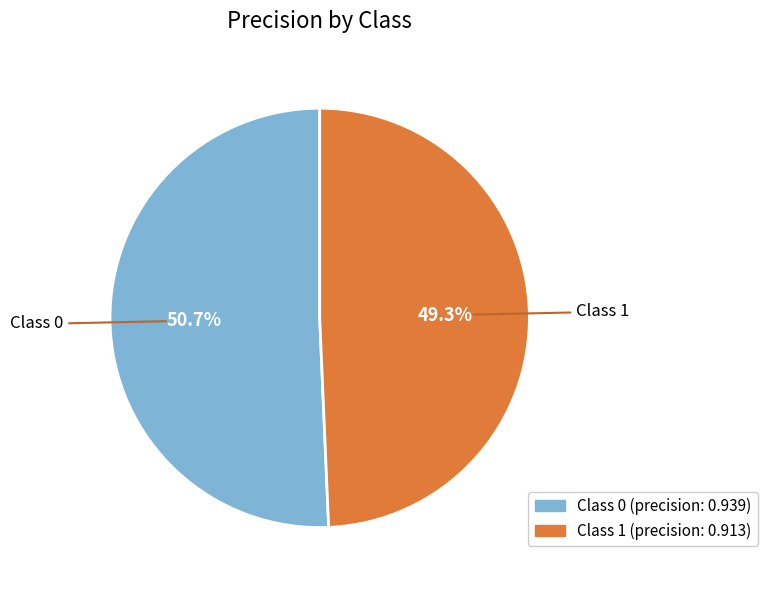

Count the number of slices in the pie.

2